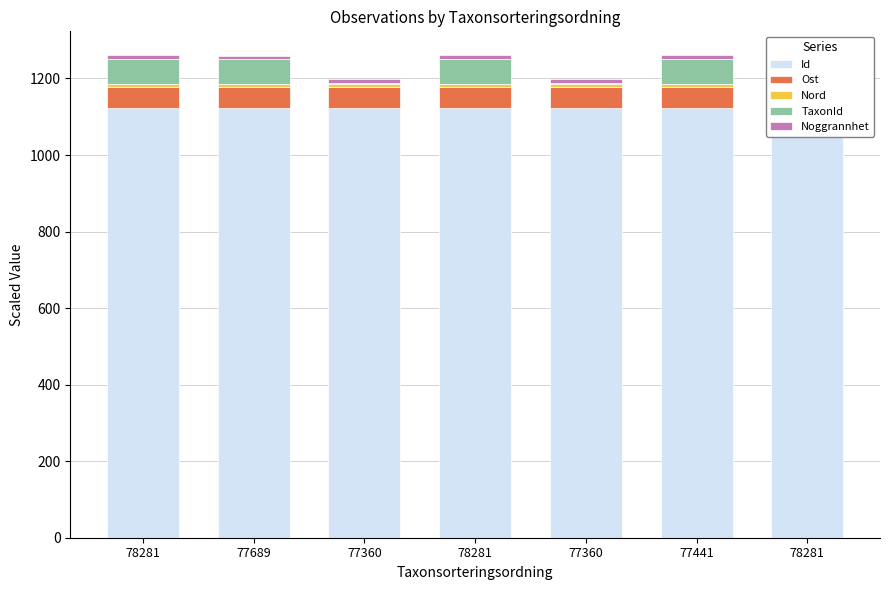

What is the label of the 4th bar from the right?

78281